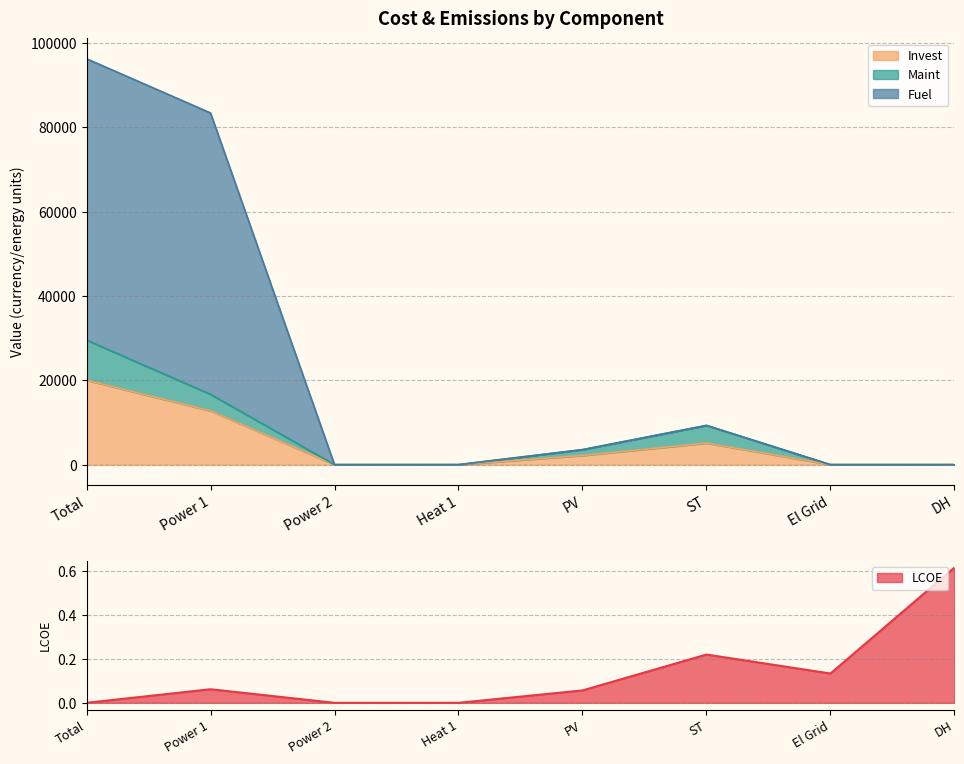

Which category has the highest value in the Invest series?

Total